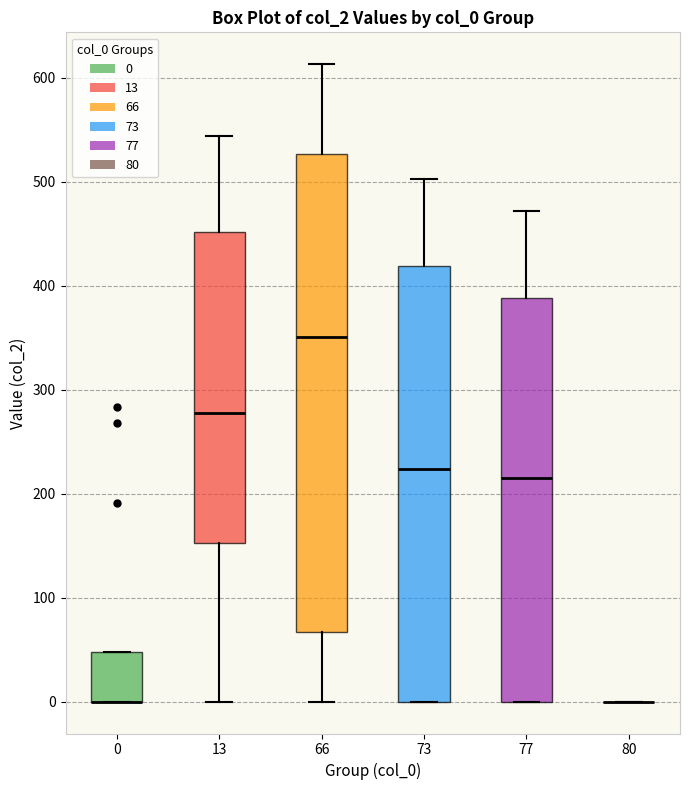

Reading left to right, transcribe this box plot: for each box, give where its median line is, the range the box spans, and where its two whiskers end, as read against the y-axis. The values are not printed on the chart, so give them approximately, as read against the axis.

0: median 0 (drawn on the box's lower edge), box 0 to 50, whiskers 0 to 50
13: median 280, box 150 to 450, whiskers 0 to 540
66: median 350, box 70 to 530, whiskers 0 to 610
73: median 220, box 0 to 420, whiskers 0 to 500
77: median 220, box 0 to 390, whiskers 0 to 470
80: box collapsed to a line at 0, whiskers 0 to 0